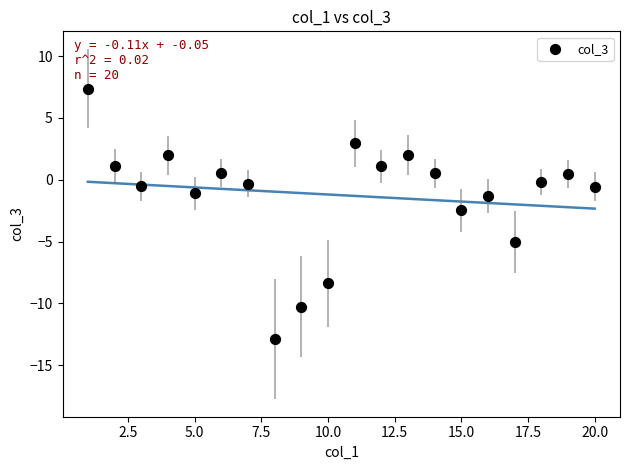

What is the range of X values (max minus min)?

19.0